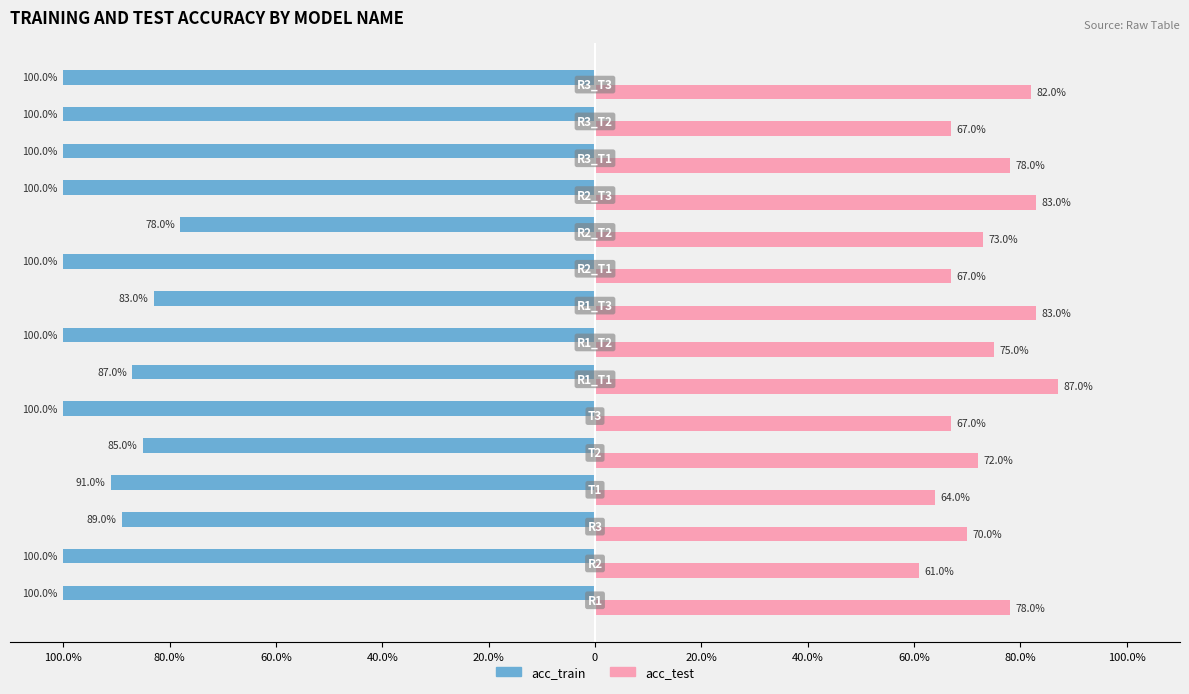

What are all the series names shown in the legend?

acc_train, acc_test